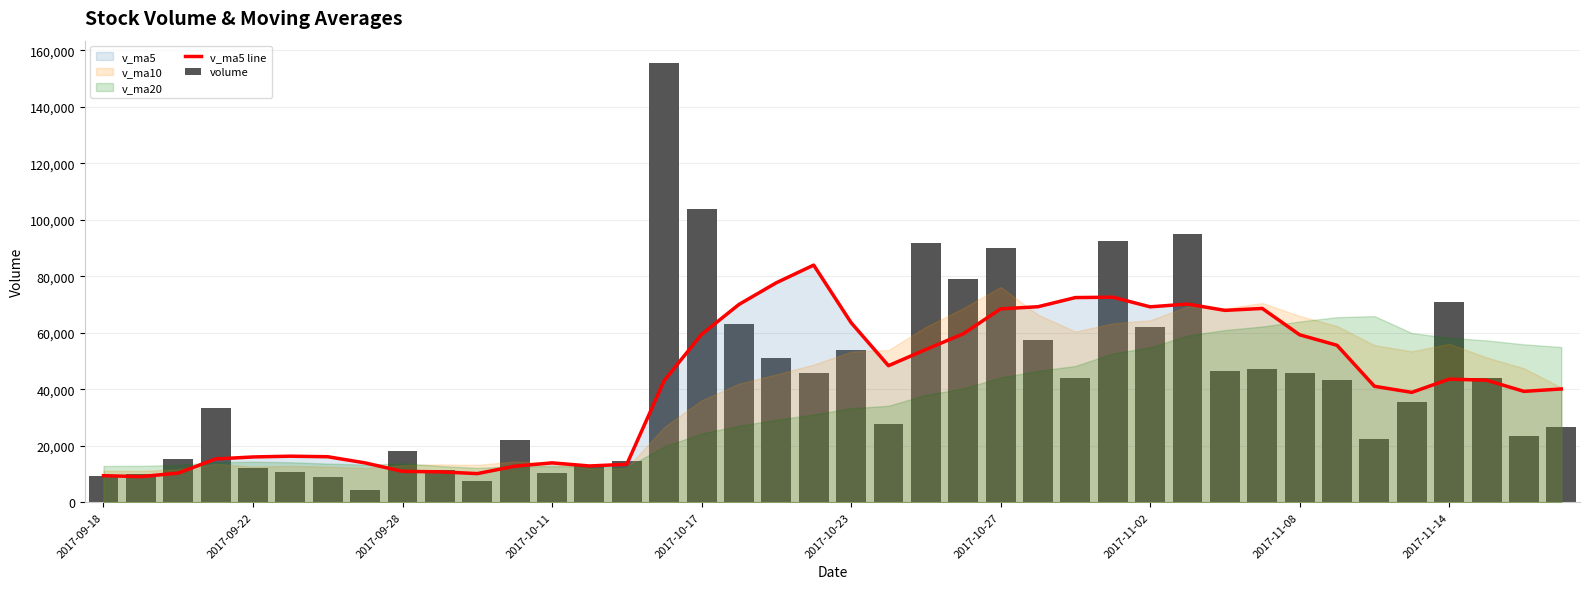

Reading right to left, transcribe all the data shown in this chart.

v_ma5 line: 40092.9	39240.3	43197.0	43570.0	38885.5	41048.9	55563.8	59280.9	68610.5	67932.0	70165.7	69183.9	72602.1	72463.4	69222.3	68461.4	59625.8	54071.3	48336.4	63588.3	83965.9	77712.5	70026.1	59423.1	43043.8	13424.7	12816.1	13921.3	12730.4	10113.4	10748.1	10901.5	13911.1	16093.8	16283.8	16012.8	15301.4	10301.6	9048.8	9380.6
volume: 26573.5	23500.1	44056.2	70734.6	35600.4	22310.5	43283.3	45921.2	47312.2	46417.3	94885.2	61868.7	92569.3	43919.4	57585.9	89976.2	78959.6	91875.6	27714.0	53781.7	45797.9	51187.4	63200.8	103973.8	155669.4	14531.1	12755.5	10185.9	22077.0	7573.9	11488.0	18281.8	4231.5	8992.0	10747.2	12254.9	33330.1	15145.0	9941.8	9392.3